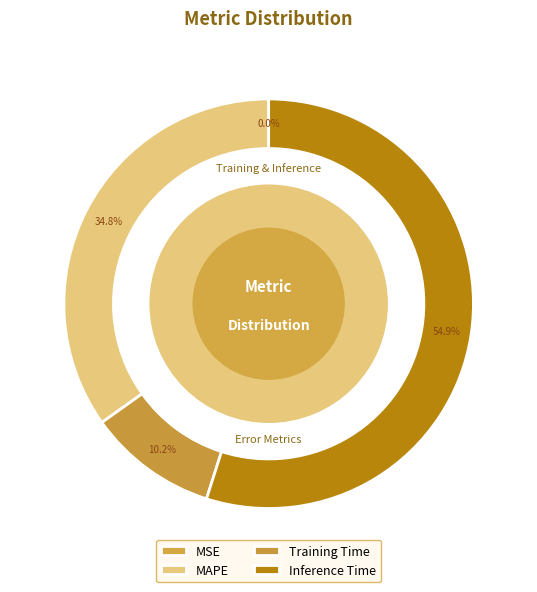

What is the change in value from MAPE to Inference Time?

+0.4